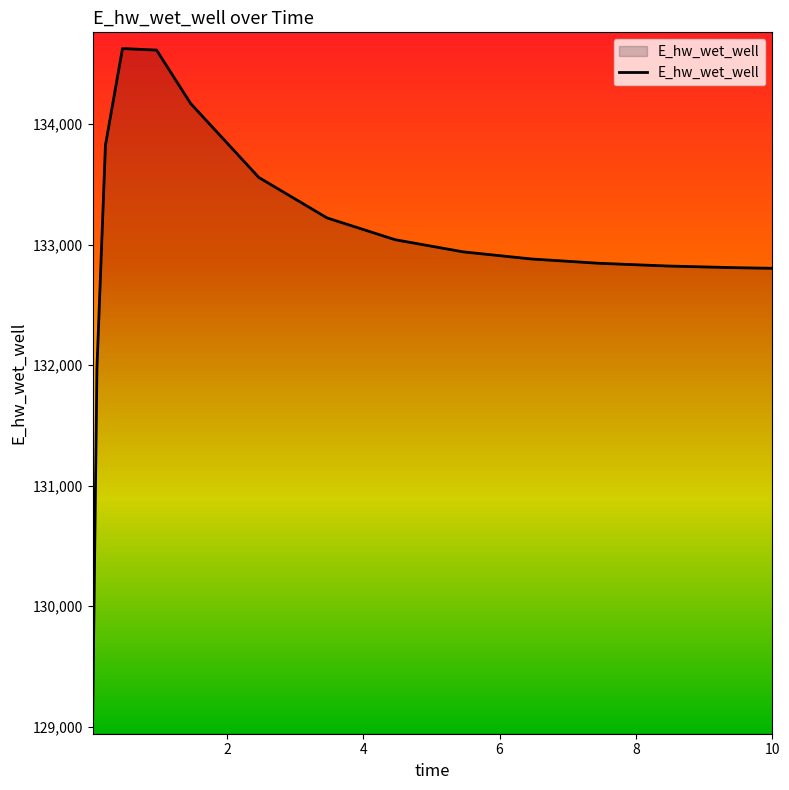

What is the difference between the maximum and minimum values?

5557.6